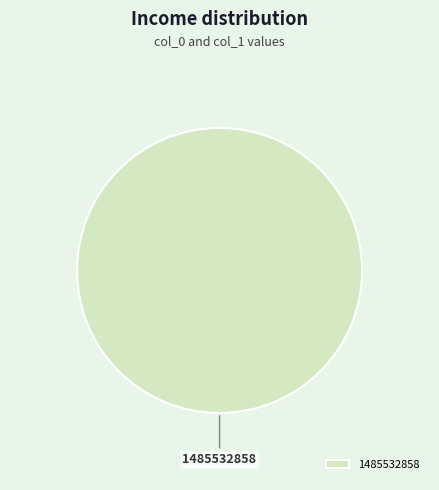

Rank the categories by value from highest to lowest.

1485532858